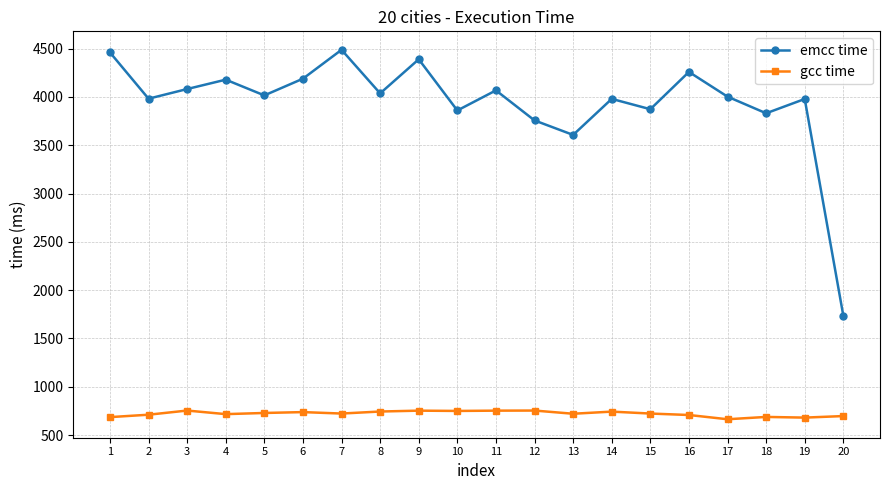

Does the chart have visible grid lines?

Yes